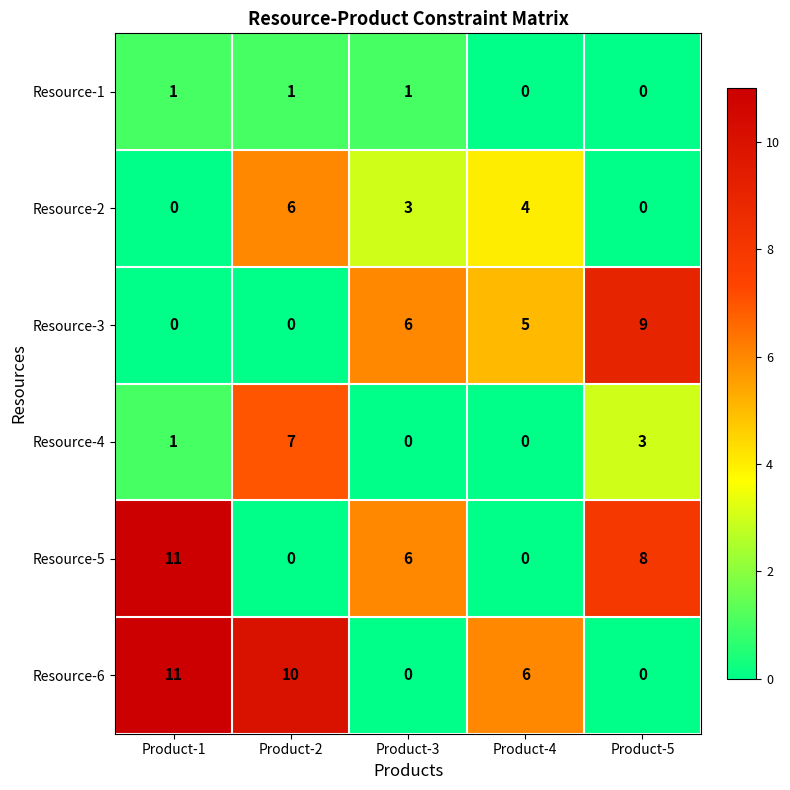

Which series has the largest total across all categories?

Resource-6